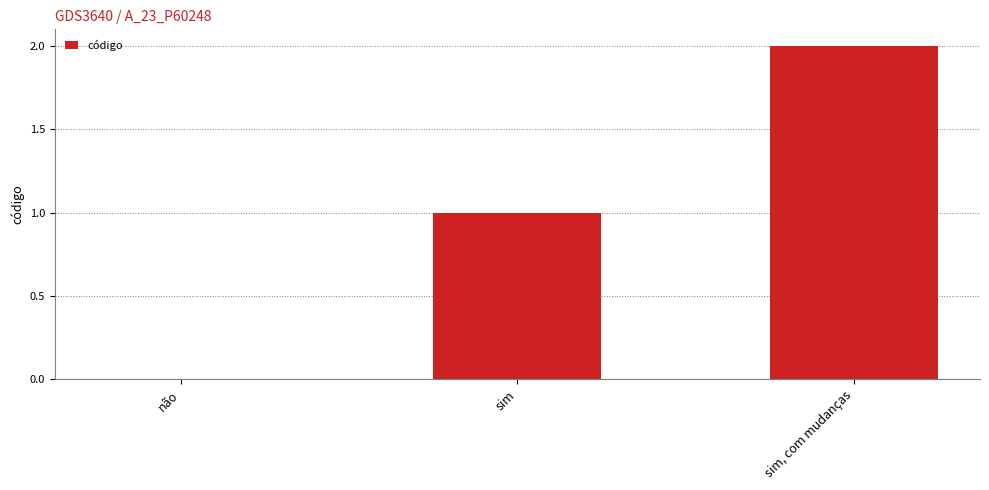

Between sim, com mudanças and não, which is larger?

sim, com mudanças